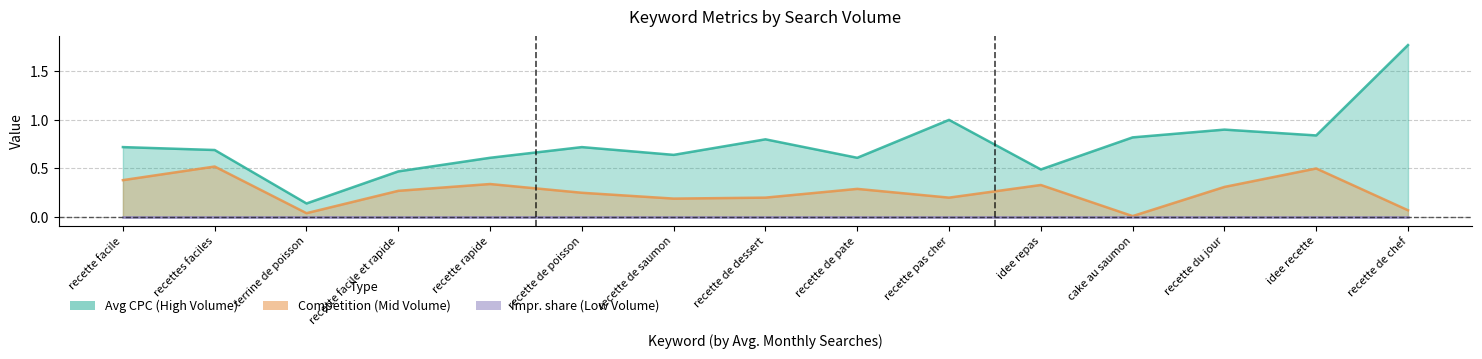

What is the greatest value displayed?

1.8